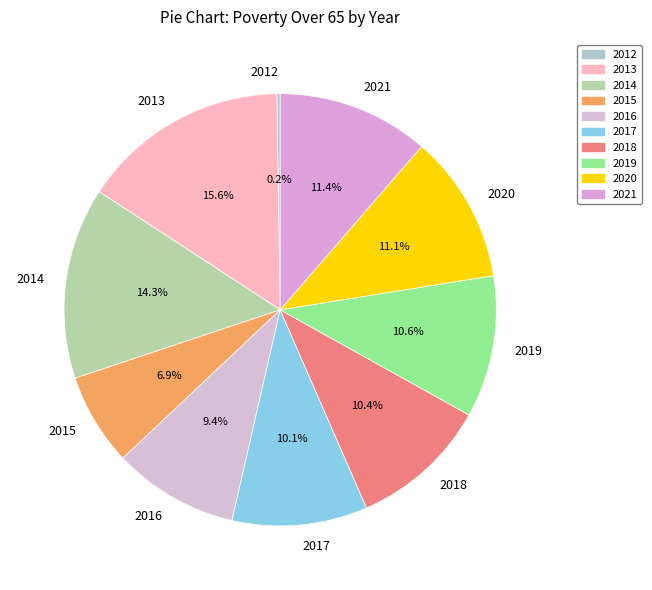

Does 2021 represent more than half of the total?

No